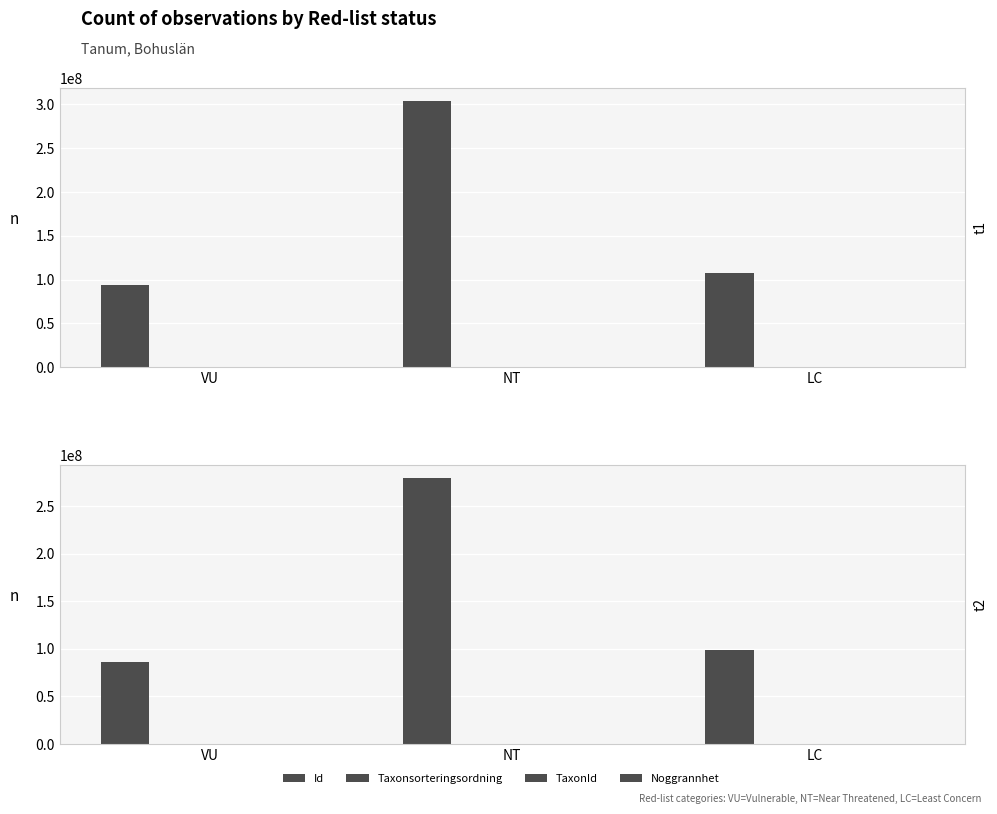

Is it true that Id equals 98870381.5 at LC?

True